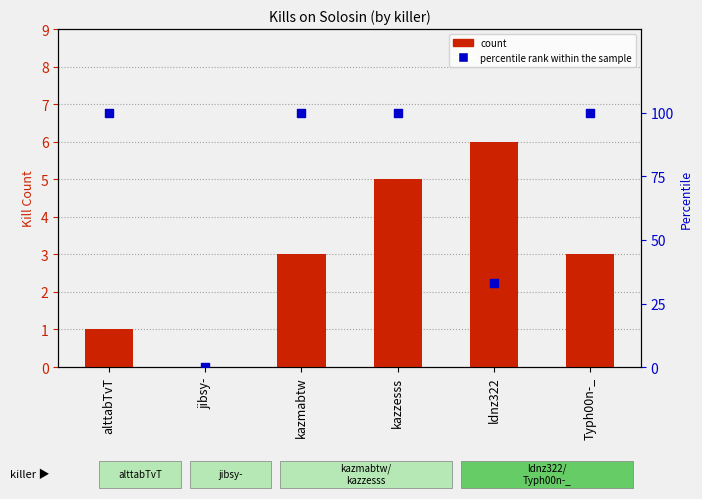

Which series reaches the minimum Y coordinate?

count